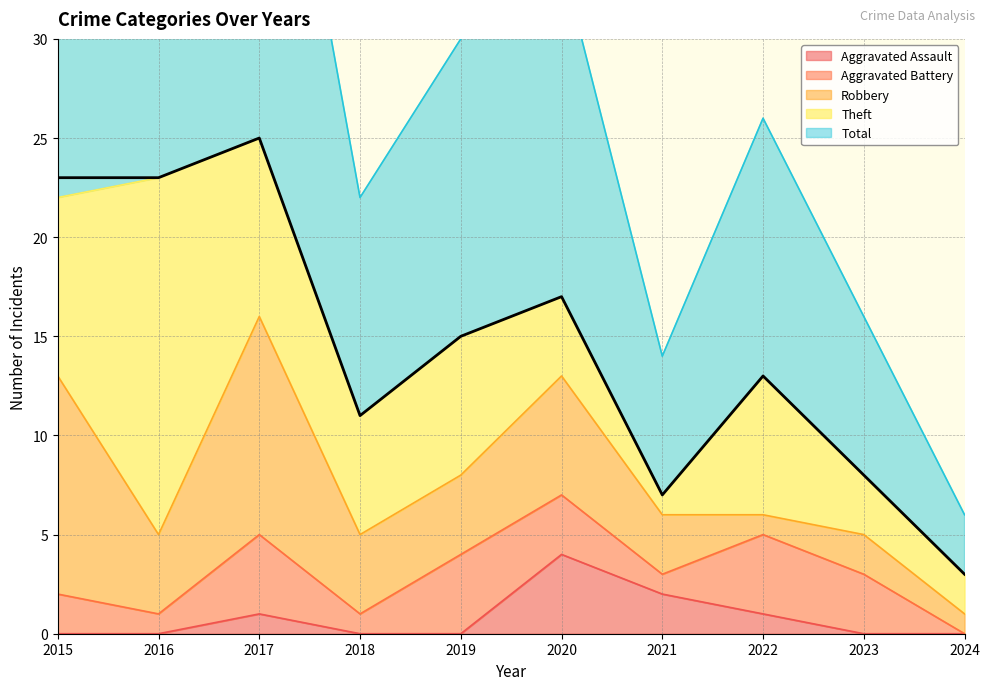

Reading left to right, extract all data points from this chart.

Aggravated Assault: 2015=0	2016=0	2017=1	2018=0	2019=0	2020=4	2021=2	2022=1	2023=0	2024=0
Aggravated Battery: 2015=2	2016=1	2017=4	2018=1	2019=4	2020=3	2021=1	2022=4	2023=3	2024=0
Robbery: 2015=11	2016=4	2017=11	2018=4	2019=4	2020=6	2021=3	2022=1	2023=2	2024=1
Theft: 2015=9	2016=18	2017=9	2018=6	2019=7	2020=4	2021=1	2022=7	2023=3	2024=2
Total: 2015=23	2016=23	2017=25	2018=11	2019=15	2020=17	2021=7	2022=13	2023=8	2024=3